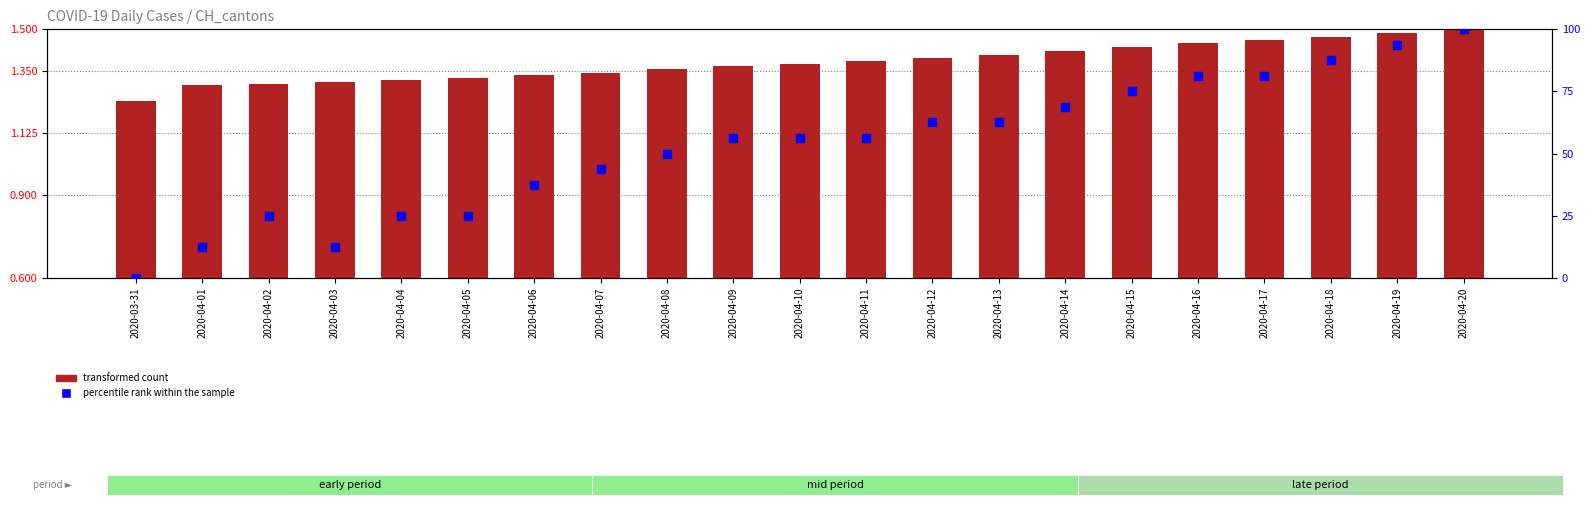

Is the value of percentile rank within the sample at 2020-04-11 greater than the value of transformed count at 2020-04-04?

Yes